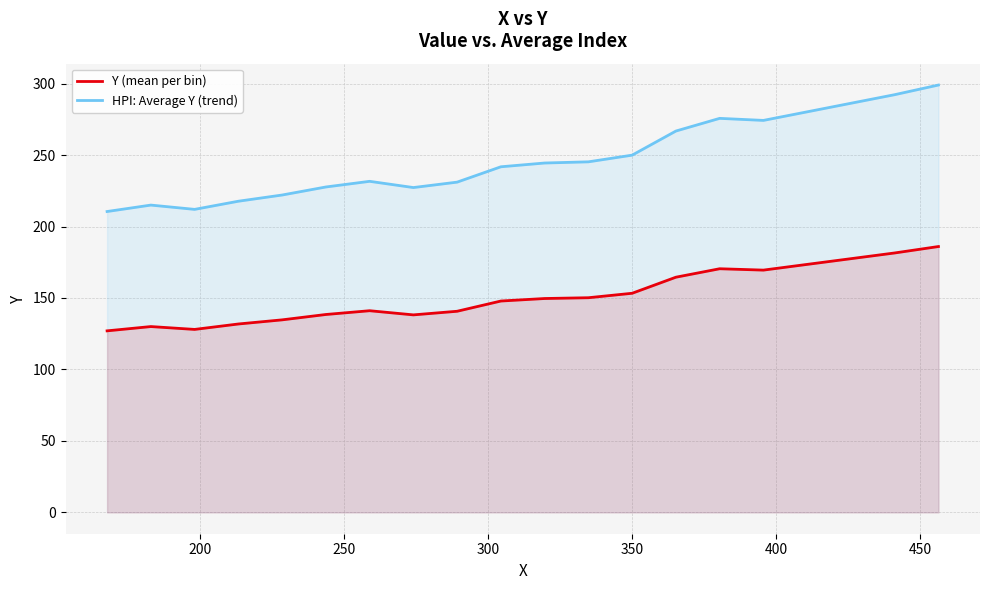

What is the maximum value shown in the chart?

299.0